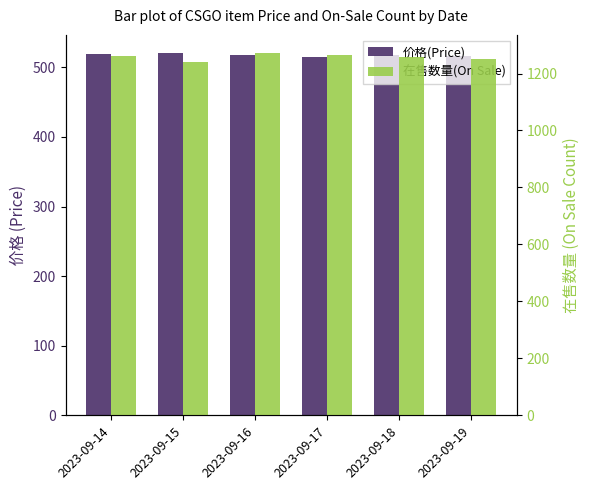

At how many categories does at least one series exceed 1108?

6